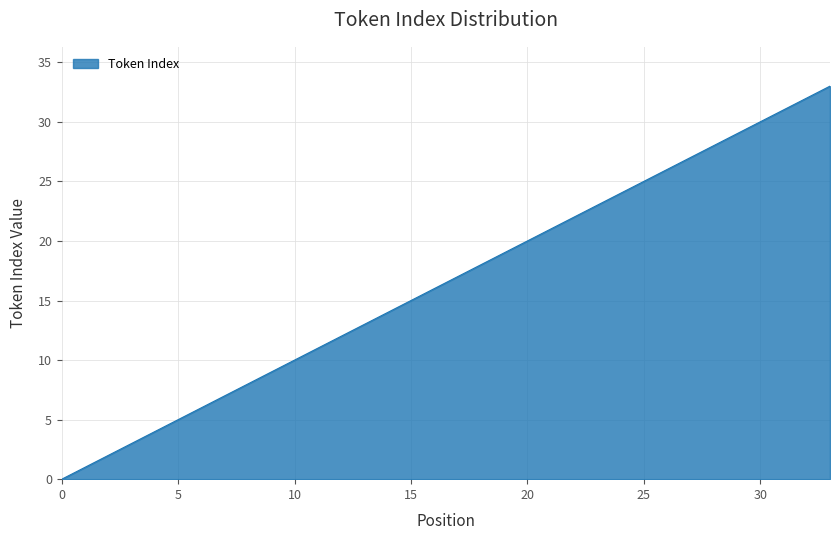

What is the maximum value shown in the chart?

33